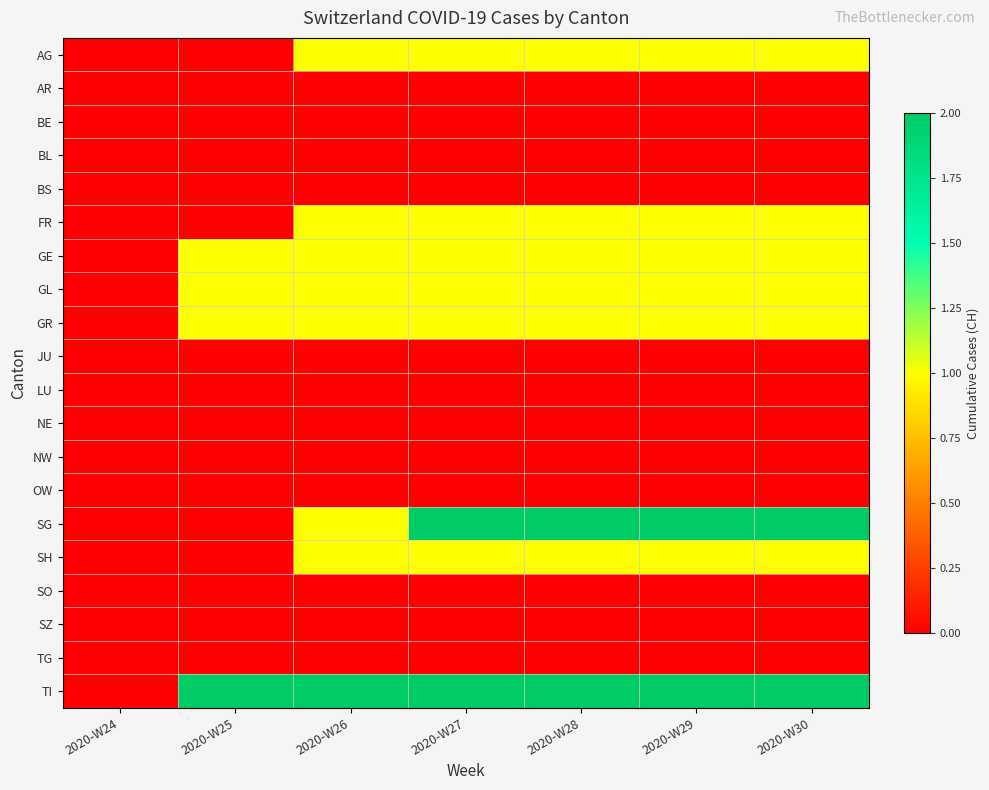

Reading right to left, extract all data points from this chart.

AG: 2020-W30=1	2020-W29=1	2020-W28=1	2020-W27=1	2020-W26=1	2020-W25=0	2020-W24=0
AR: 2020-W30=0	2020-W29=0	2020-W28=0	2020-W27=0	2020-W26=0	2020-W25=0	2020-W24=0
BE: 2020-W30=0	2020-W29=0	2020-W28=0	2020-W27=0	2020-W26=0	2020-W25=0	2020-W24=0
BL: 2020-W30=0	2020-W29=0	2020-W28=0	2020-W27=0	2020-W26=0	2020-W25=0	2020-W24=0
BS: 2020-W30=0	2020-W29=0	2020-W28=0	2020-W27=0	2020-W26=0	2020-W25=0	2020-W24=0
FR: 2020-W30=1	2020-W29=1	2020-W28=1	2020-W27=1	2020-W26=1	2020-W25=0	2020-W24=0
GE: 2020-W30=1	2020-W29=1	2020-W28=1	2020-W27=1	2020-W26=1	2020-W25=1	2020-W24=0
GL: 2020-W30=1	2020-W29=1	2020-W28=1	2020-W27=1	2020-W26=1	2020-W25=1	2020-W24=0
GR: 2020-W30=1	2020-W29=1	2020-W28=1	2020-W27=1	2020-W26=1	2020-W25=1	2020-W24=0
JU: 2020-W30=0	2020-W29=0	2020-W28=0	2020-W27=0	2020-W26=0	2020-W25=0	2020-W24=0
LU: 2020-W30=0	2020-W29=0	2020-W28=0	2020-W27=0	2020-W26=0	2020-W25=0	2020-W24=0
NE: 2020-W30=0	2020-W29=0	2020-W28=0	2020-W27=0	2020-W26=0	2020-W25=0	2020-W24=0
NW: 2020-W30=0	2020-W29=0	2020-W28=0	2020-W27=0	2020-W26=0	2020-W25=0	2020-W24=0
OW: 2020-W30=0	2020-W29=0	2020-W28=0	2020-W27=0	2020-W26=0	2020-W25=0	2020-W24=0
SG: 2020-W30=2	2020-W29=2	2020-W28=2	2020-W27=2	2020-W26=1	2020-W25=0	2020-W24=0
SH: 2020-W30=1	2020-W29=1	2020-W28=1	2020-W27=1	2020-W26=1	2020-W25=0	2020-W24=0
SO: 2020-W30=0	2020-W29=0	2020-W28=0	2020-W27=0	2020-W26=0	2020-W25=0	2020-W24=0
SZ: 2020-W30=0	2020-W29=0	2020-W28=0	2020-W27=0	2020-W26=0	2020-W25=0	2020-W24=0
TG: 2020-W30=0	2020-W29=0	2020-W28=0	2020-W27=0	2020-W26=0	2020-W25=0	2020-W24=0
TI: 2020-W30=2	2020-W29=2	2020-W28=2	2020-W27=2	2020-W26=2	2020-W25=2	2020-W24=0